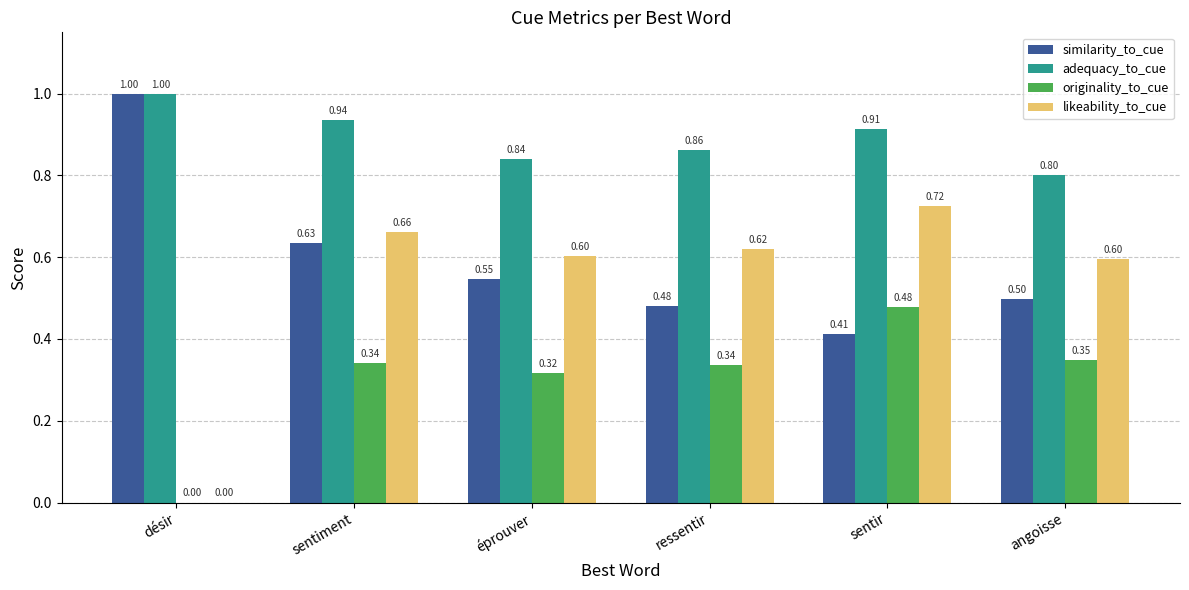

What is the sum of the similarity_to_cue values at ressentir and angoisse?

1.0